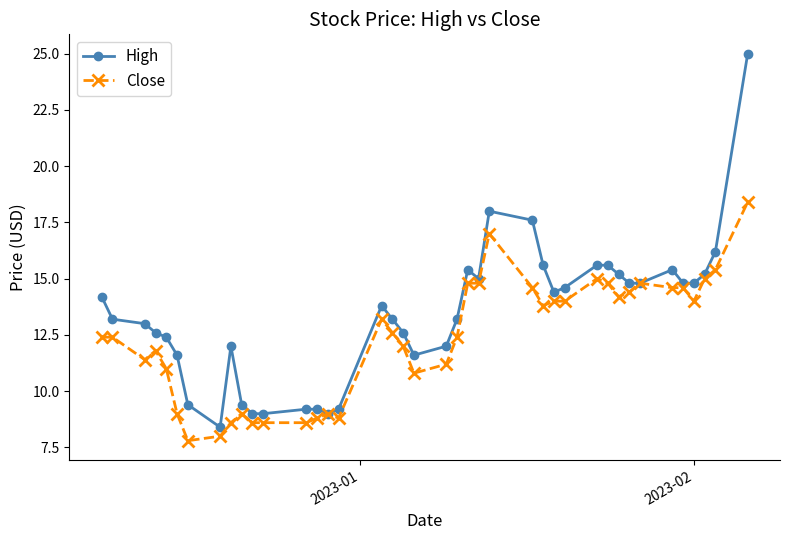

Which series has the largest total across all categories?

High